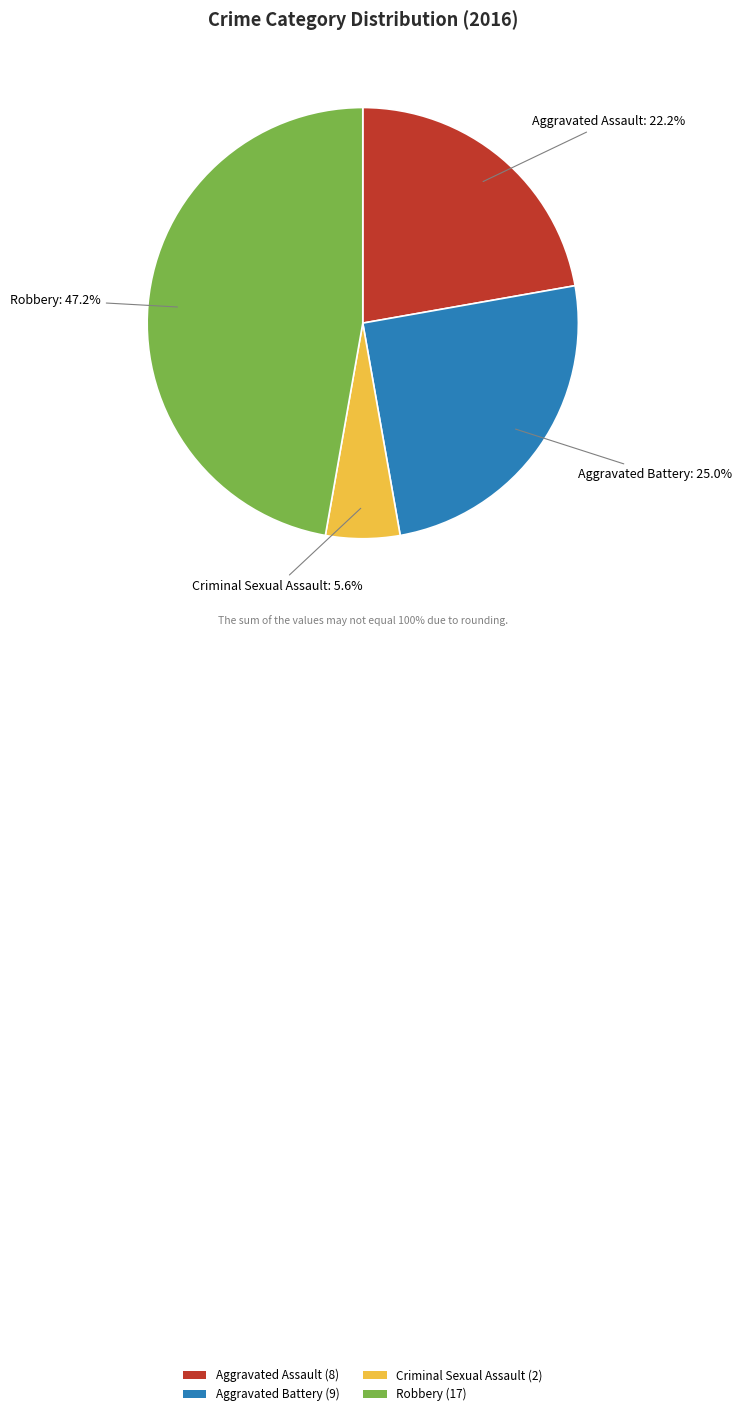

What percentage is the Robbery slice, to the nearest percent?

47%